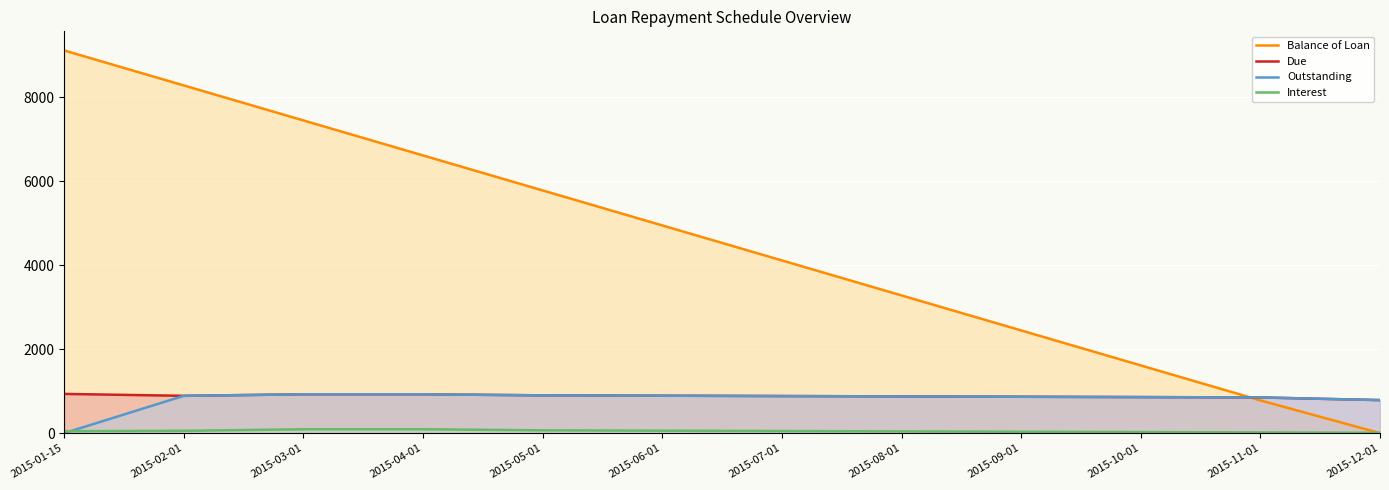

What is the difference between the Due values at 2015-08-01 and 2015-04-01?

50.0